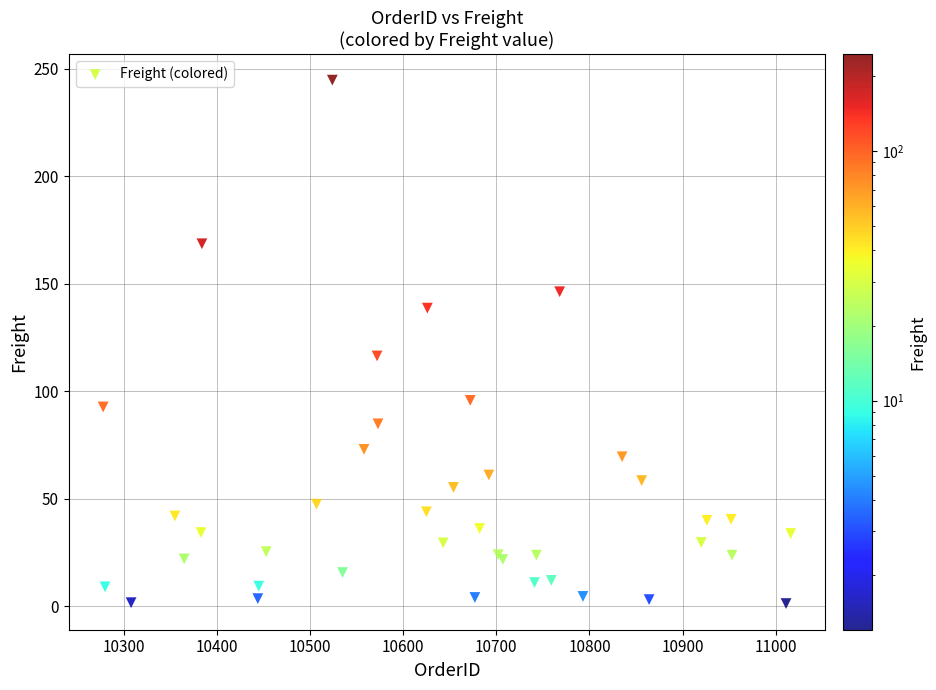

What Y value in the scatter plot is closest to 123?

116.4